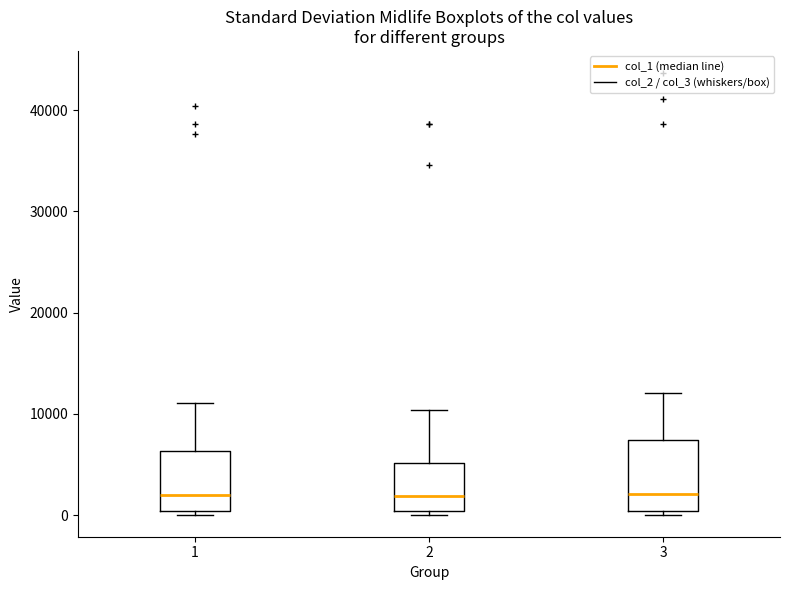

Comparing the boxes themselves (not the whiskers), which one is the tallest?

3